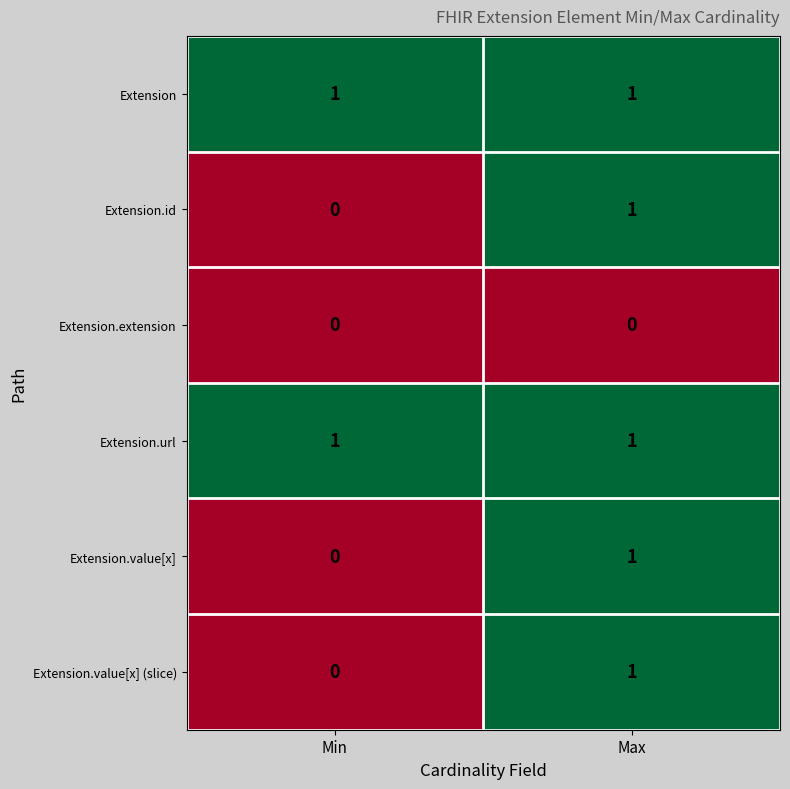

At how many categories does at least one series exceed 0?

2